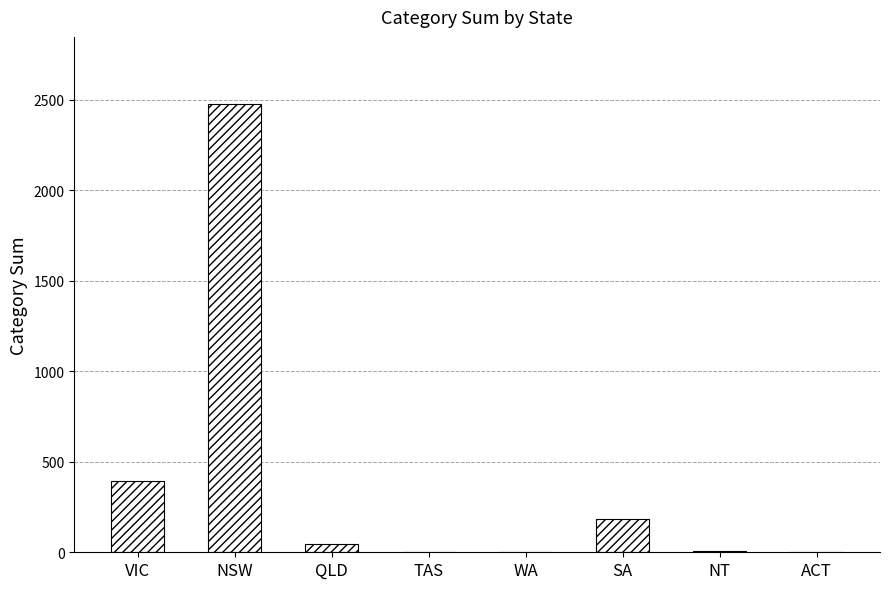

What is the sum of all values?

3113